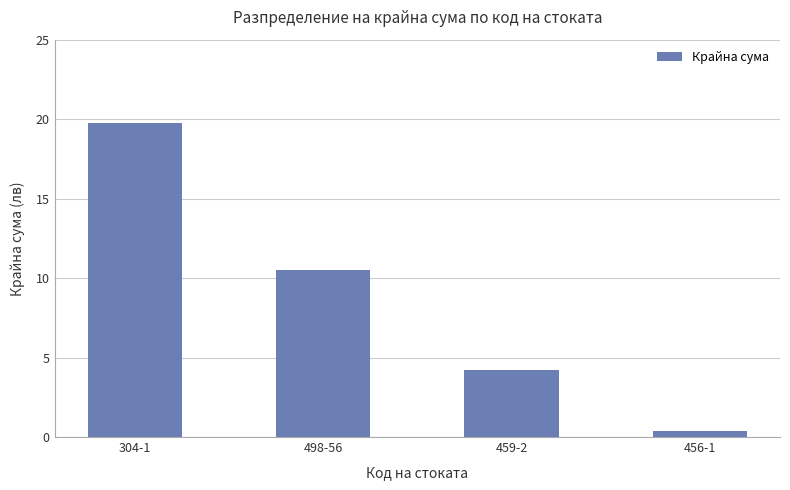

Reading right to left, list all the values displayed in this chart.

456-1=0.4	459-2=4.2	498-56=10.5	304-1=19.8